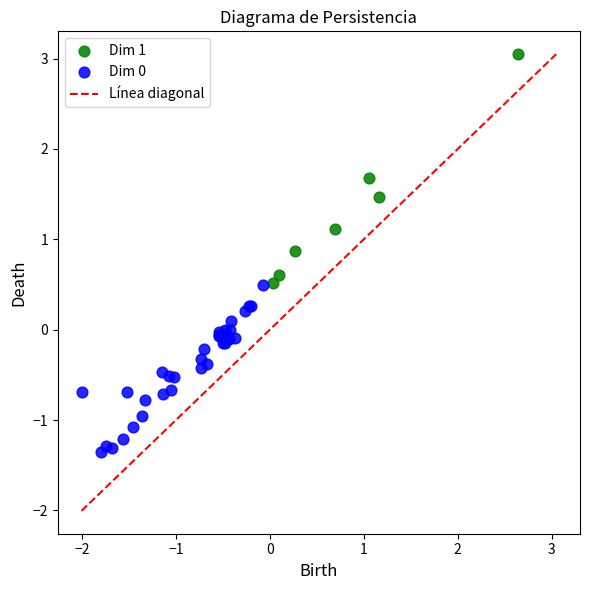

Which series reaches the maximum Y coordinate?

Dim 1